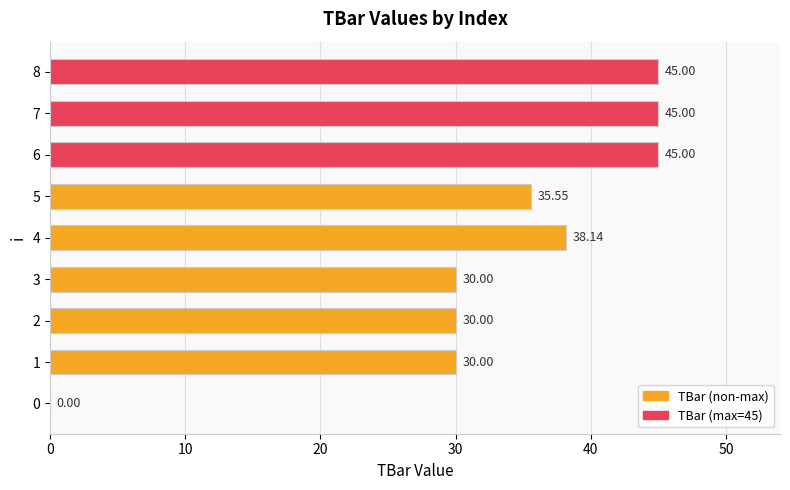

What is the sum of all values?

298.7